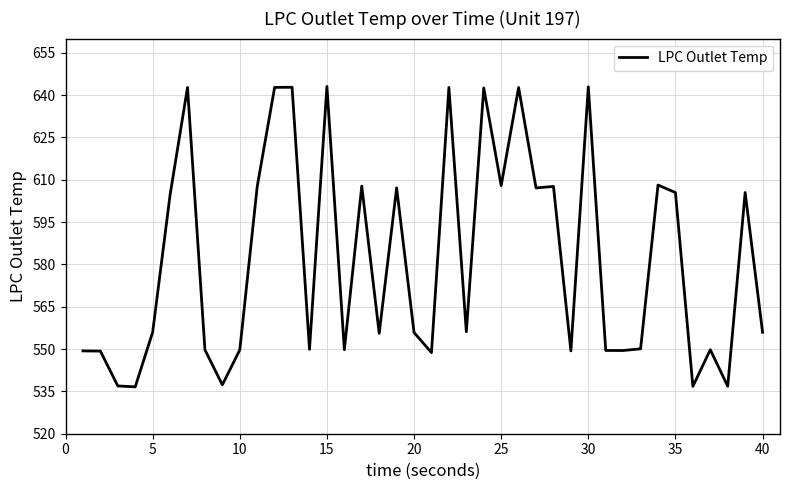

What is the greatest value displayed?

643.0